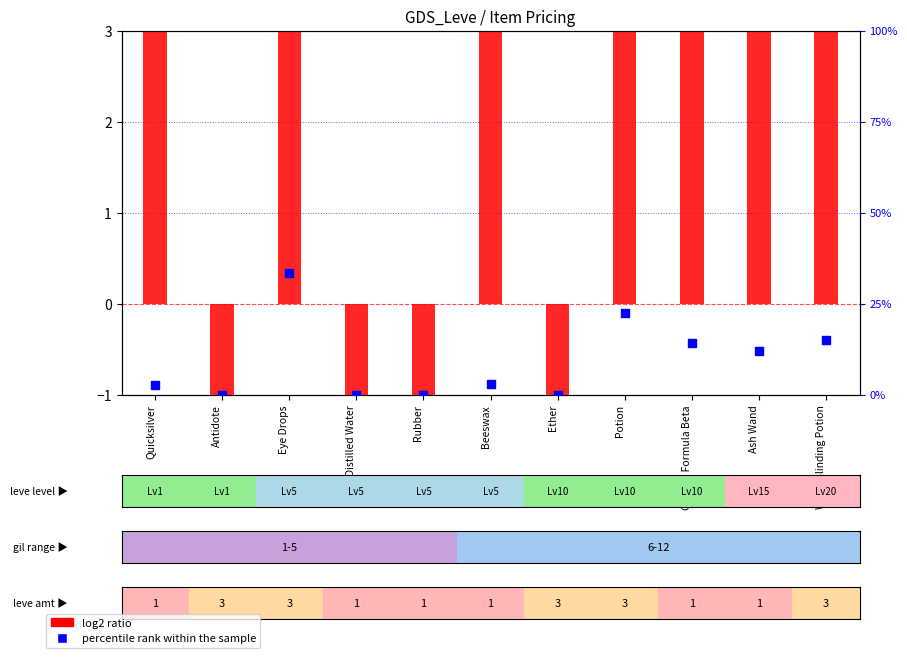

What is the total value across all series at Weak Blinding Potion?

24.5